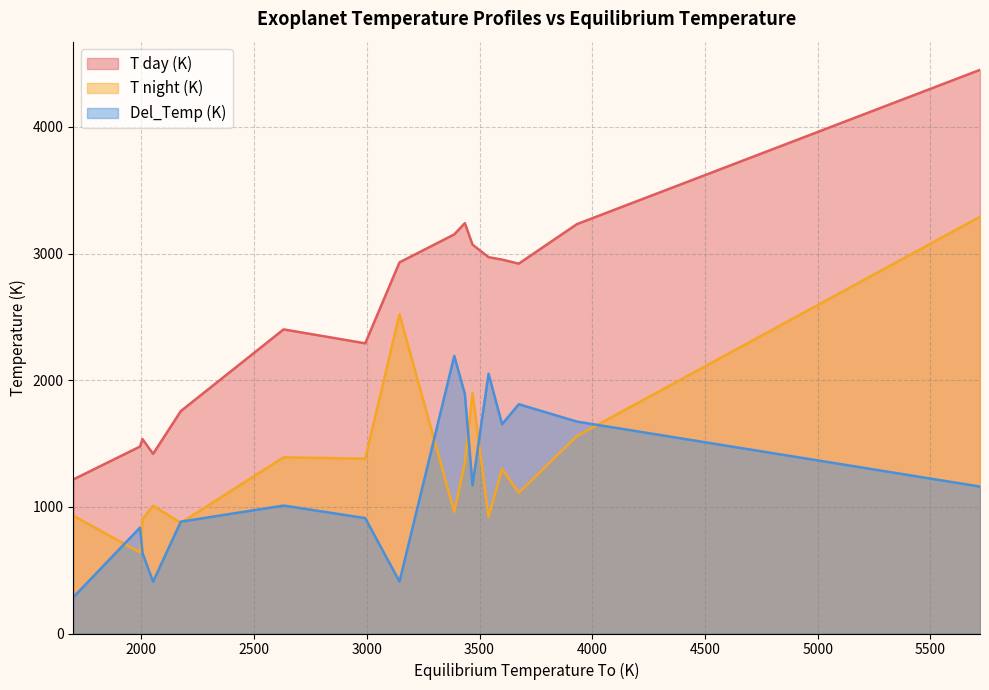

Rank the series by their maximum value, from highest to lowest.

T day (K), T night (K), Del_Temp (K)